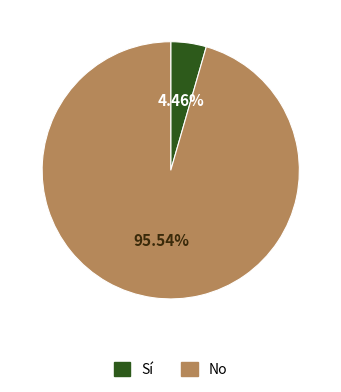

How many slices are in this pie chart?

2